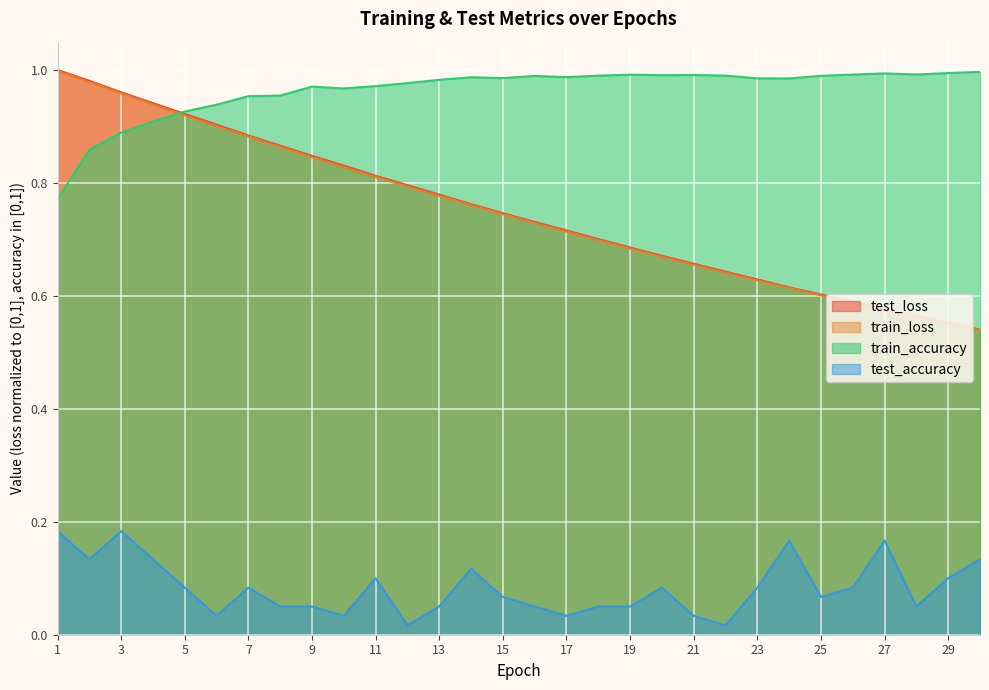

List the labels in order of train_accuracy value, largest first.

30, 29, 27, 28, 26, 19, 21, 20, 22, 18, 25, 16, 17, 14, 15, 23, 24, 13, 12, 11, 9, 10, 8, 7, 6, 5, 4, 3, 2, 1